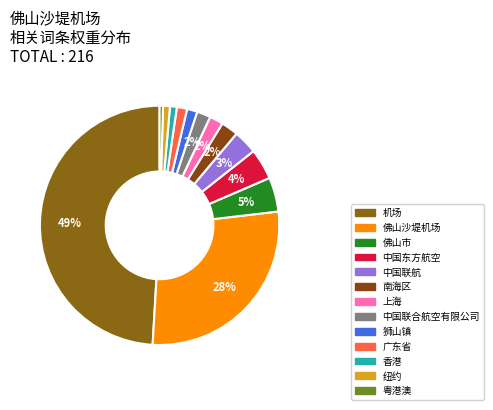

Combined, what portion of the pie is 上海 and 南海区?

4.2%